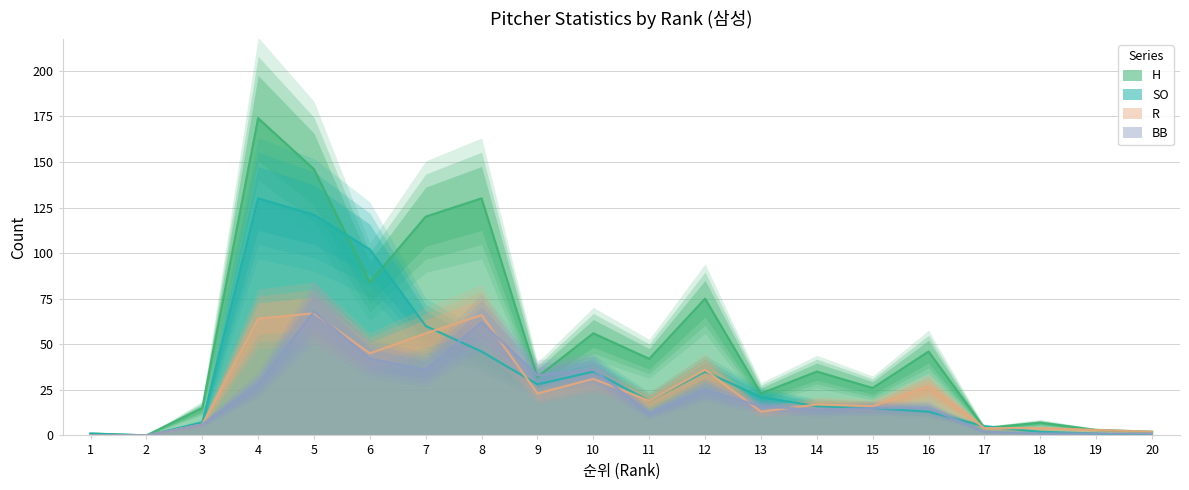

Does the chart have visible grid lines?

Yes